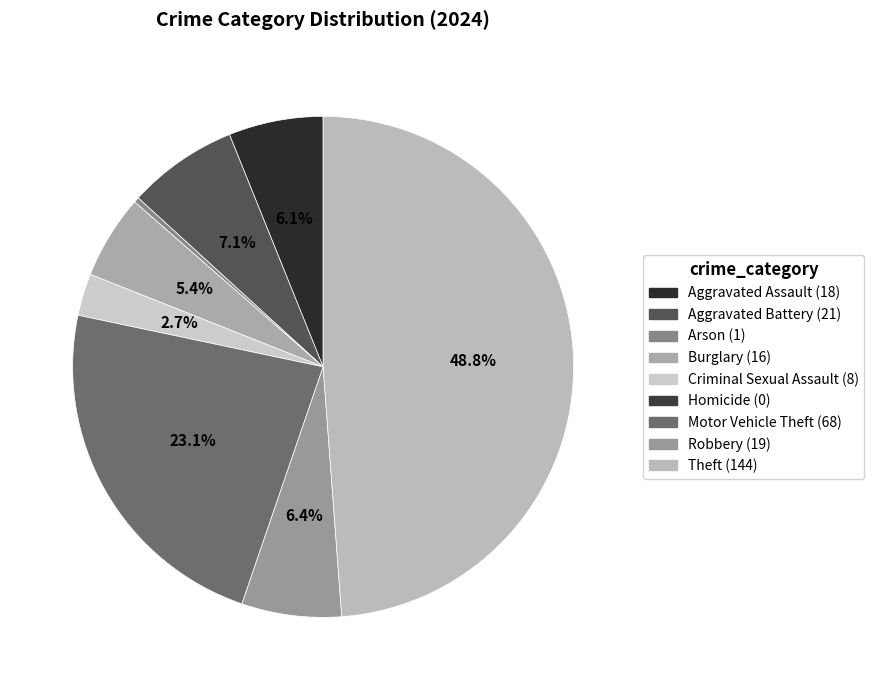

Count the number of slices in the pie.

9